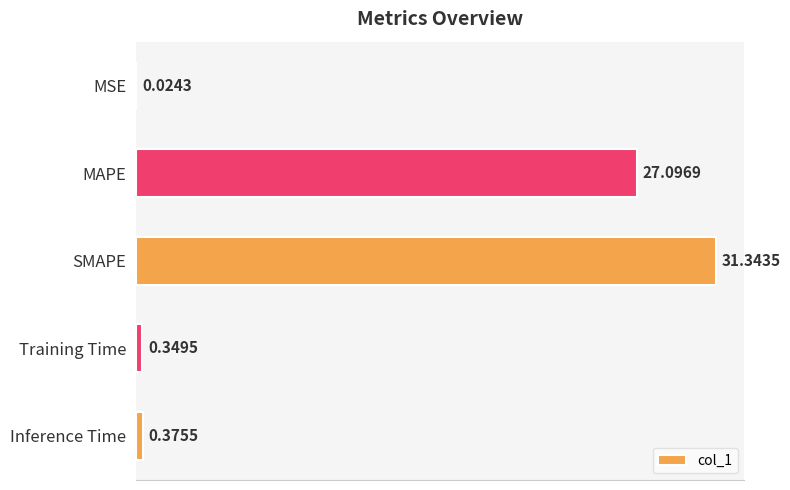

Which category has the highest value across all series?

SMAPE